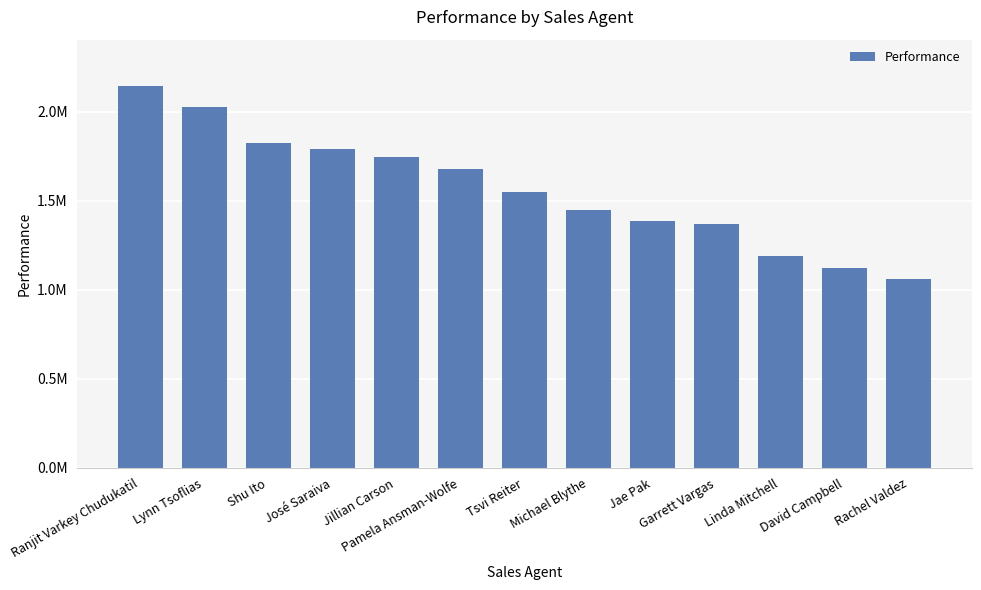

What is the approximate value at Tsvi Reiter?

1549640.9